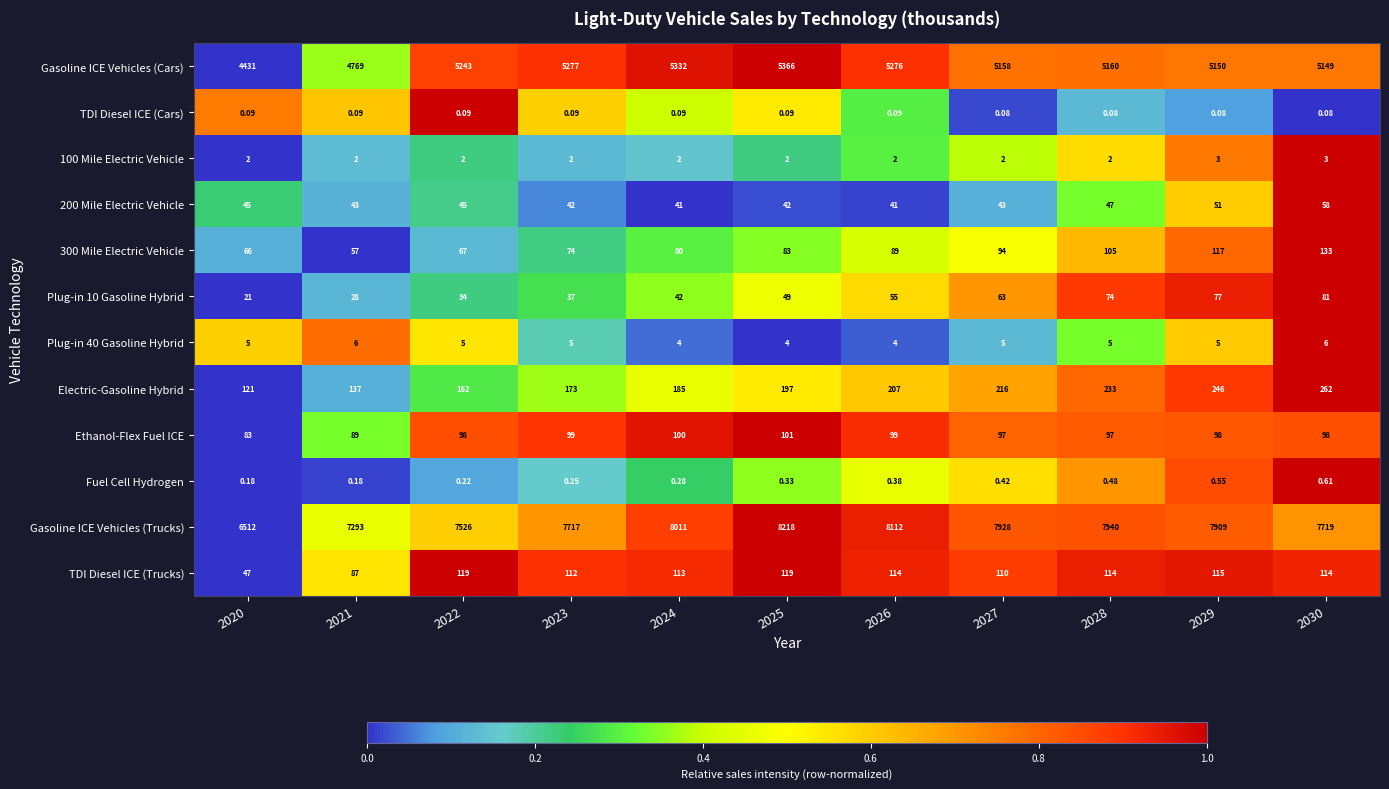

Between 2026 and 2027, which series saw the biggest shift?

Gasoline ICE Vehicles (Trucks)